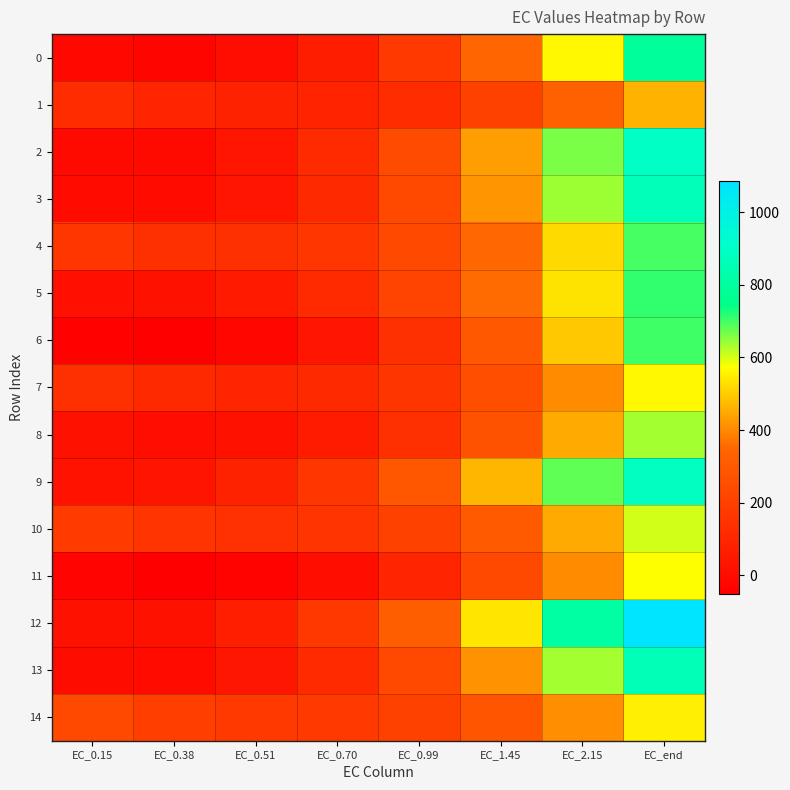

Rank the series at EC_end from lowest to highest value.

1, 14, 7, 11, 10, 8, 4, 6, 5, 0, 13, 3, 9, 2, 12